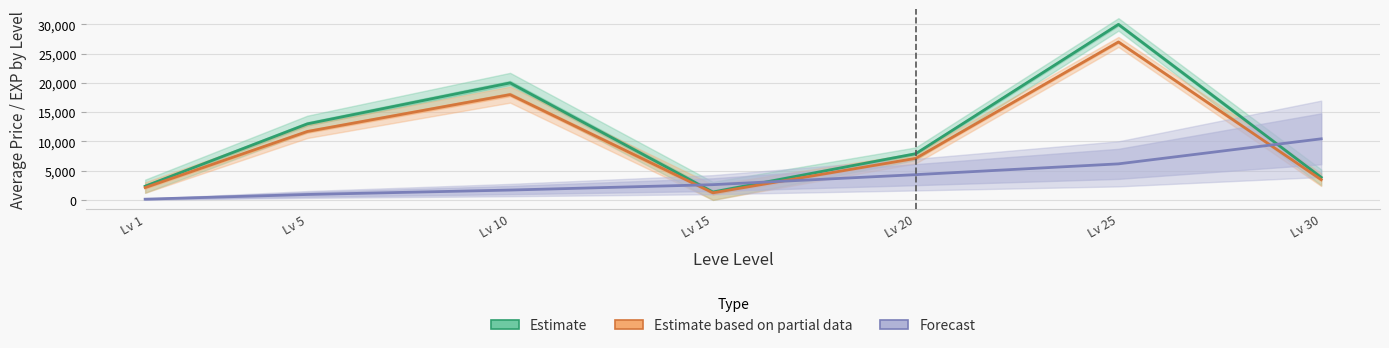

True or false: Estimate based on partial data has a value of 2047.8 at Lv 15.

False